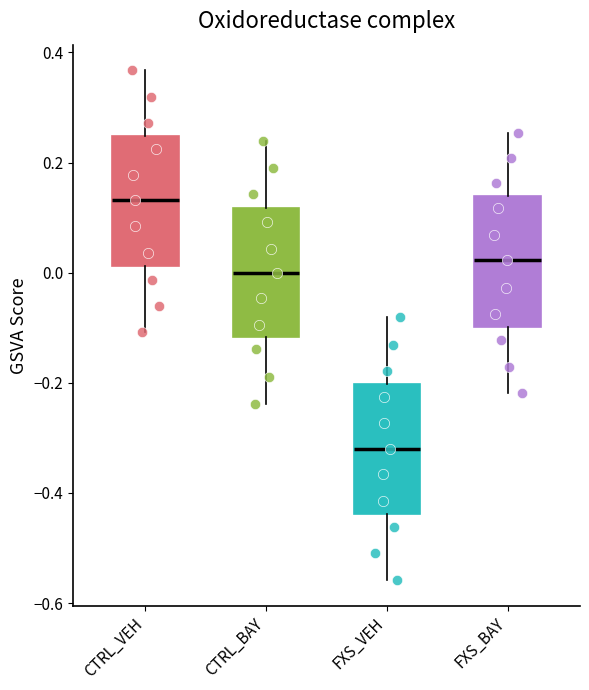

Where is the upper edge of the box for FXS_VEH on the y-axis? The values are not printed on the chart, so give them approximately, as read against the axis.

-0.20